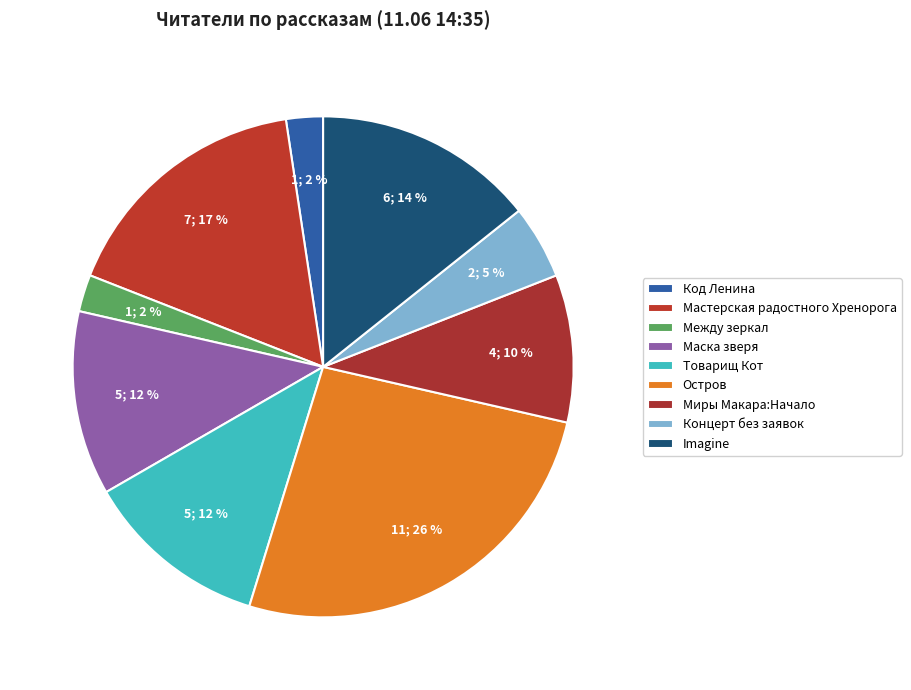

Does any single category account for the majority?

No